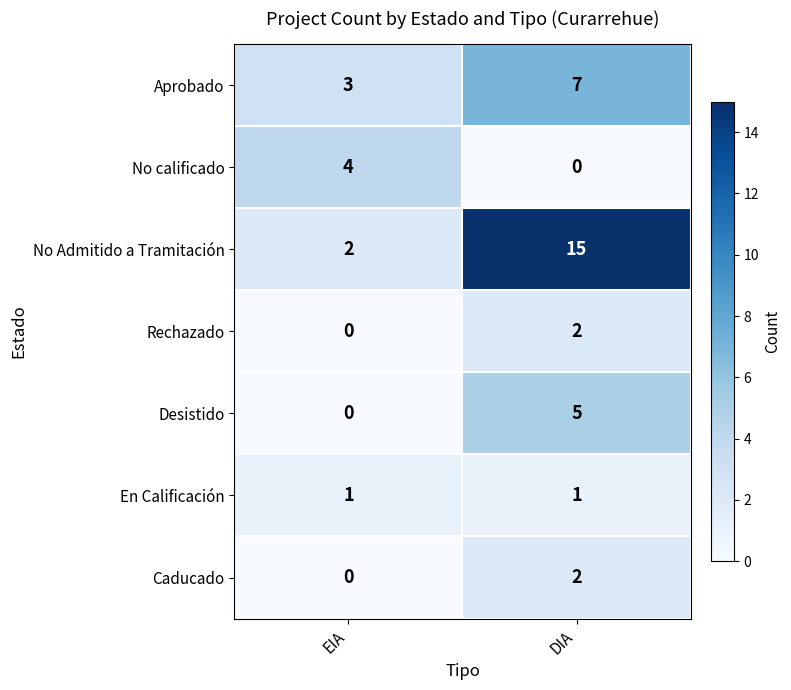

Count the number of categories in the chart.

2